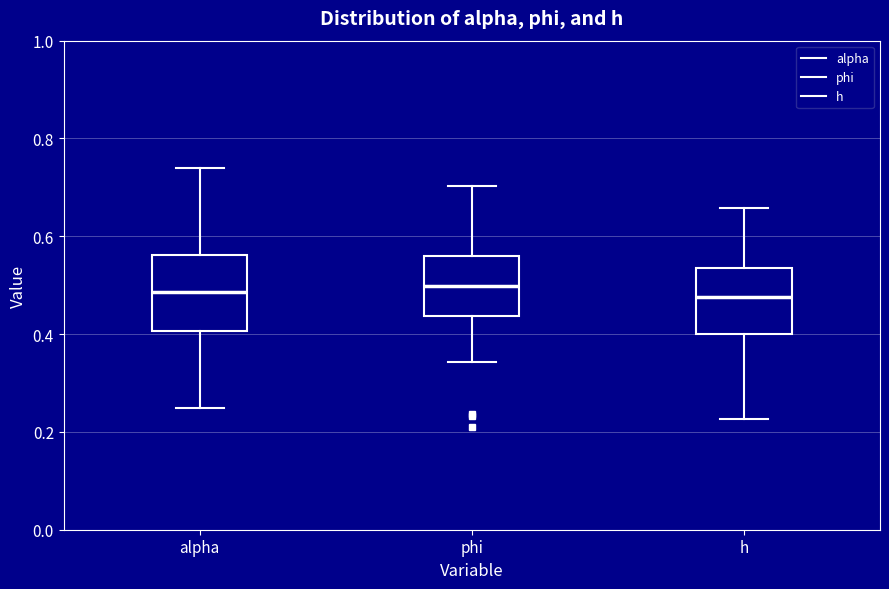

Reading left to right, transcribe this box plot: for each box, give where its median line is, the range the box spans, and where its two whiskers end, as read against the y-axis. The values are not printed on the chart, so give them approximately, as read against the axis.

alpha: median 0.48, box 0.40 to 0.56, whiskers 0.24 to 0.74
phi: median 0.50, box 0.44 to 0.56, whiskers 0.34 to 0.70
h: median 0.48, box 0.40 to 0.54, whiskers 0.22 to 0.66